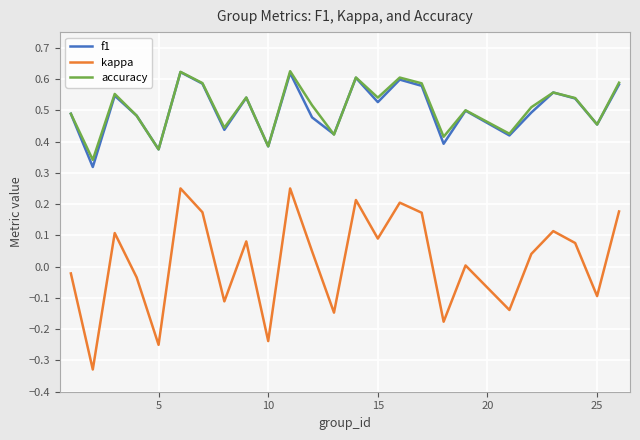

Which series has the largest range (max minus min)?

kappa